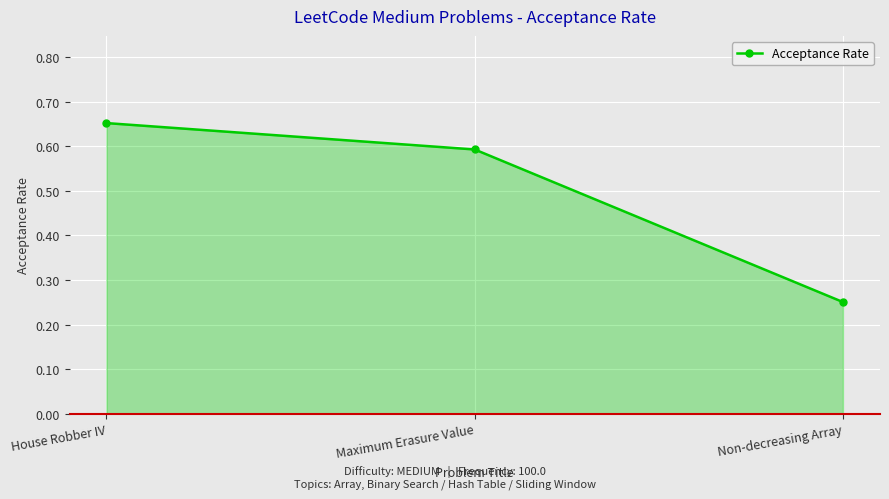

Does the chart display data point markers on the line(s)?

Yes